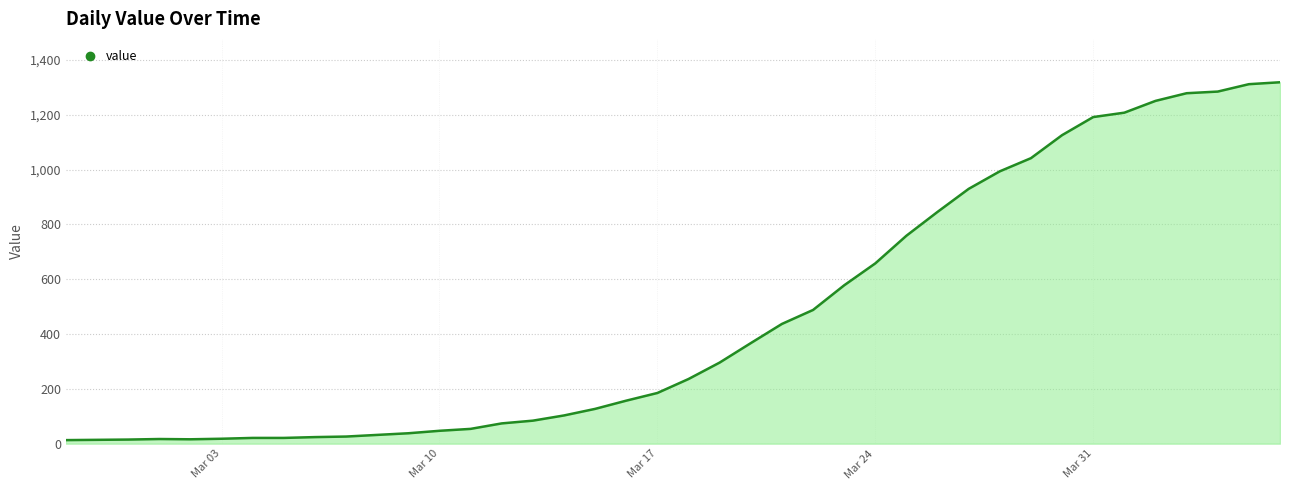

What is the difference between the maximum and minimum values?

1306